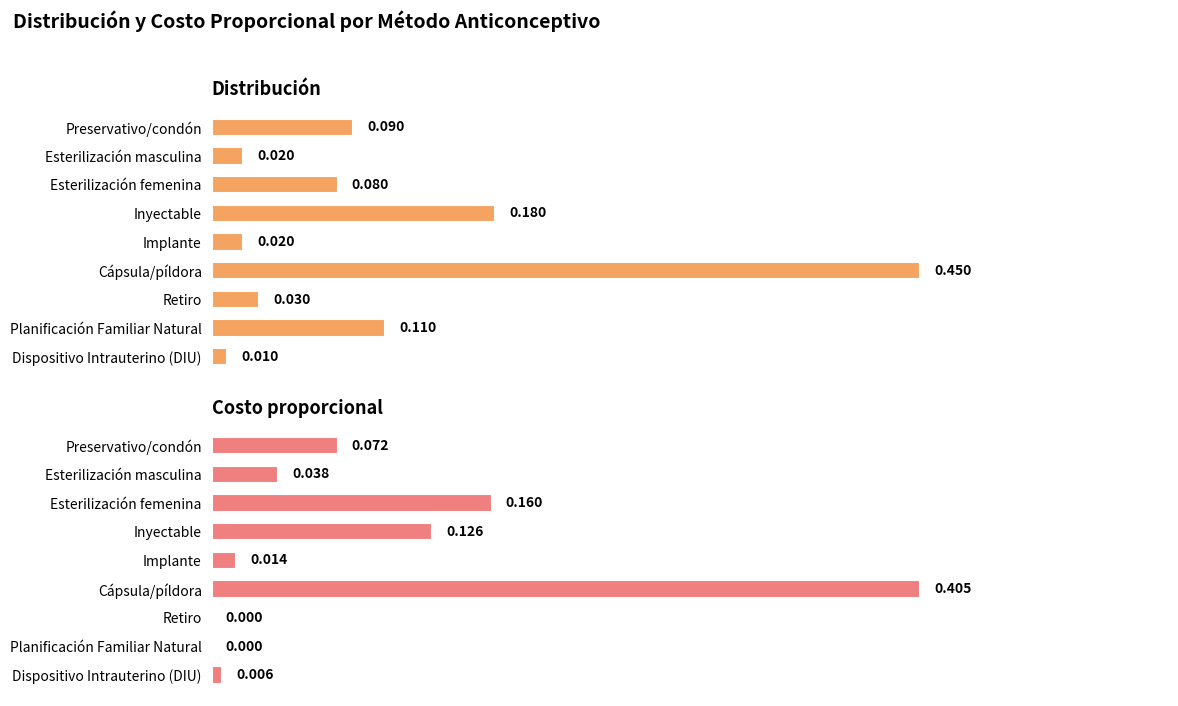

How many bars are there in total?

18